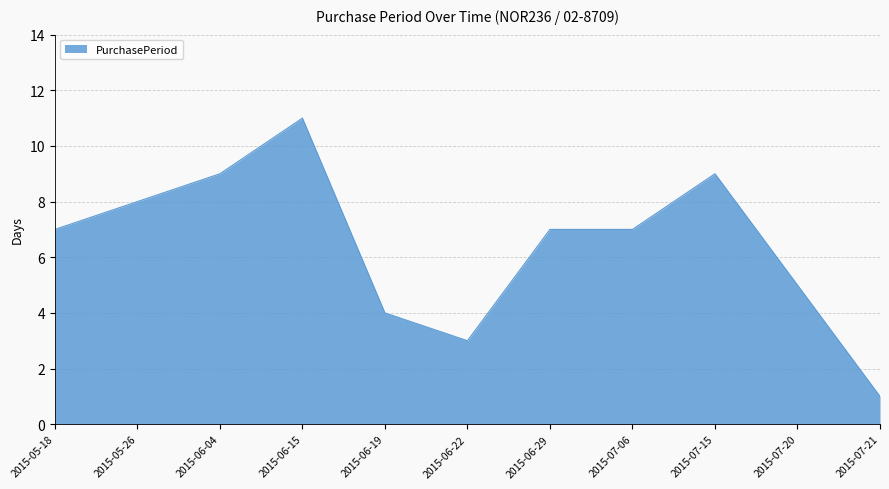

What is the ratio of the value at 2015-06-19 to the value at 2015-05-18?

0.6